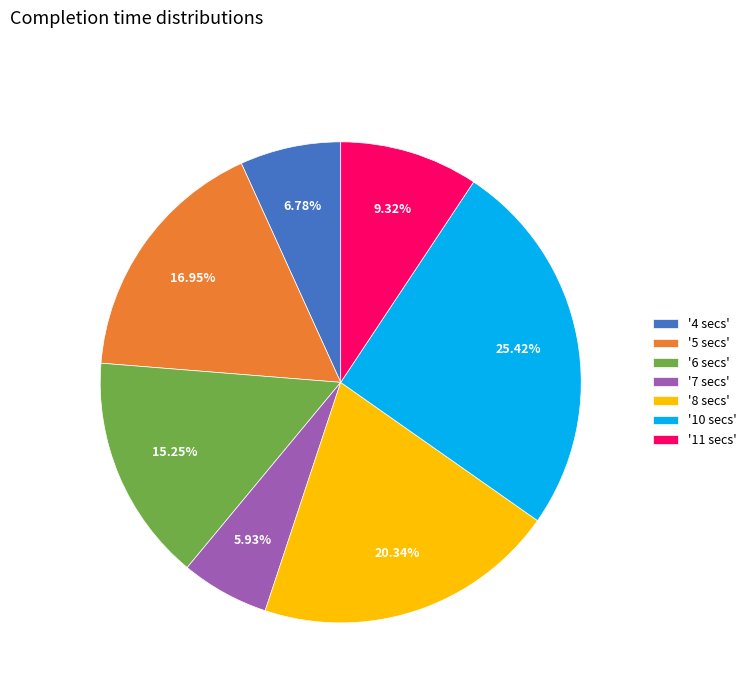

Combined, do '5 secs' and '8 secs' account for over 50%?

No